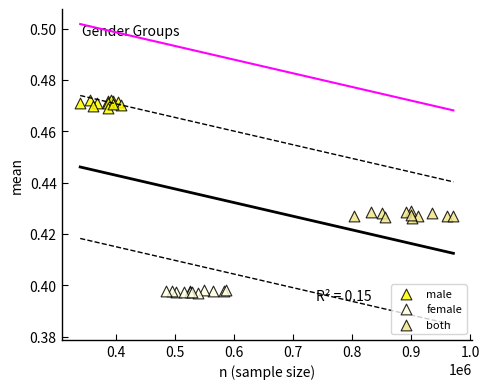

Which series contains the lowest Y value?

female